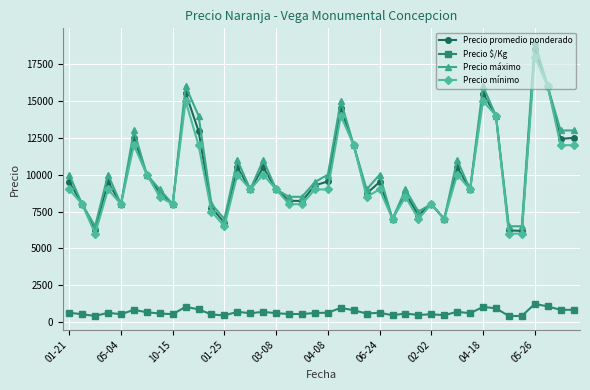

Which series has the largest range (max minus min)?

Precio máximo